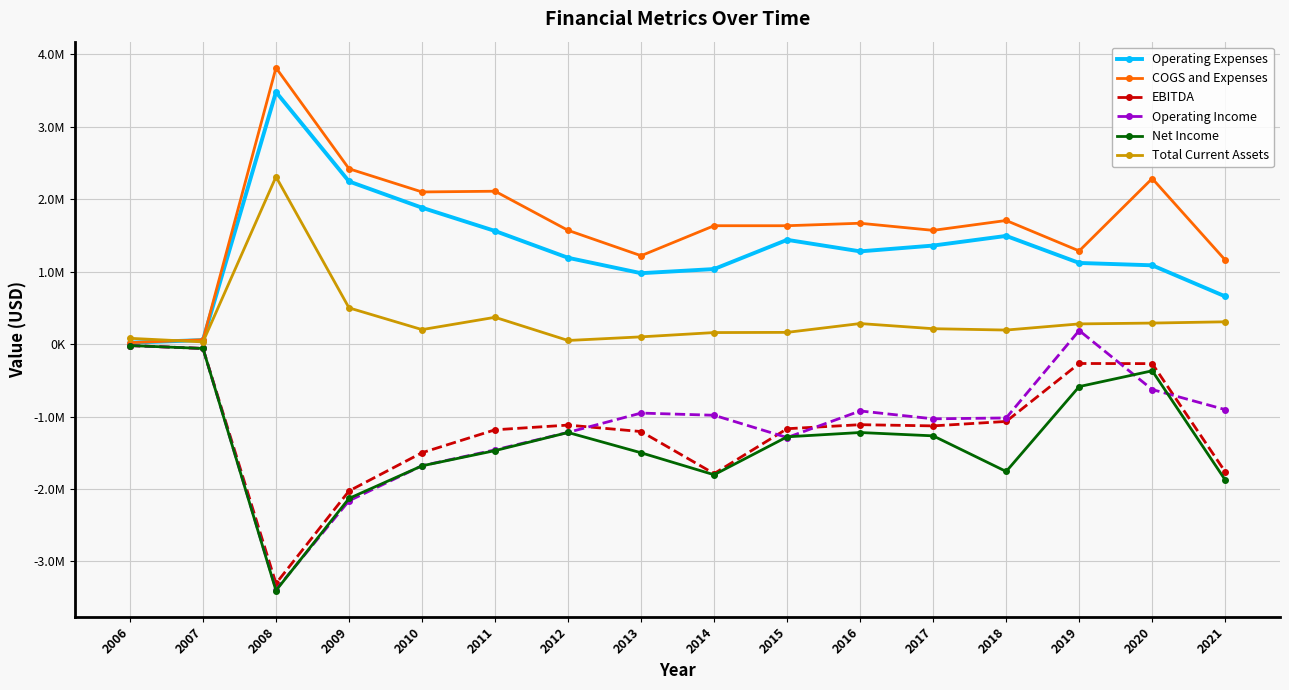

Does the chart have visible grid lines?

Yes